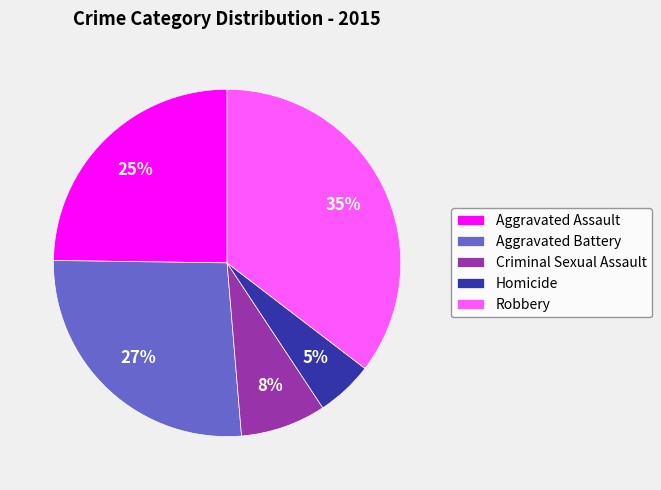

Is there any slice that represents more than half of the pie?

No